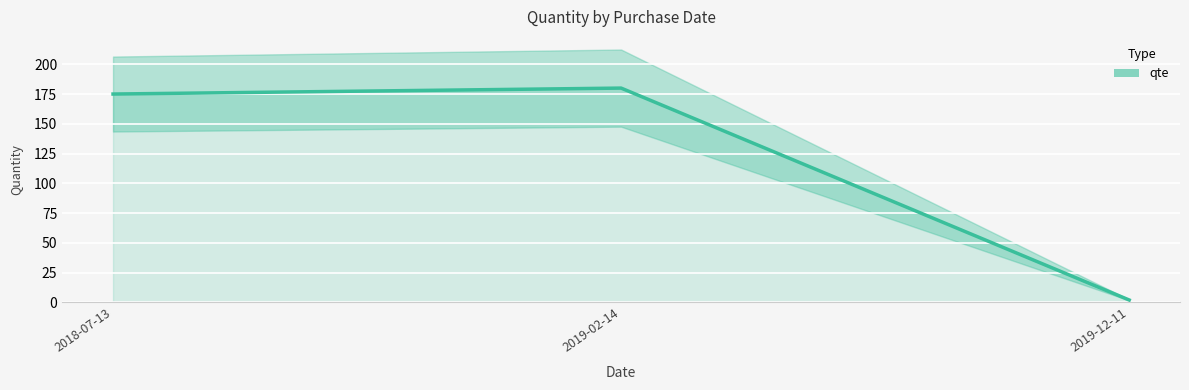

What is the label of the 3rd point from the right?

2018-07-13